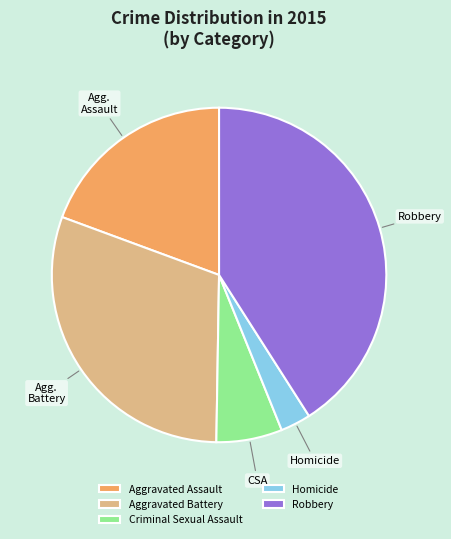

Is the sum of Robbery and Aggravated Battery greater than half?

Yes